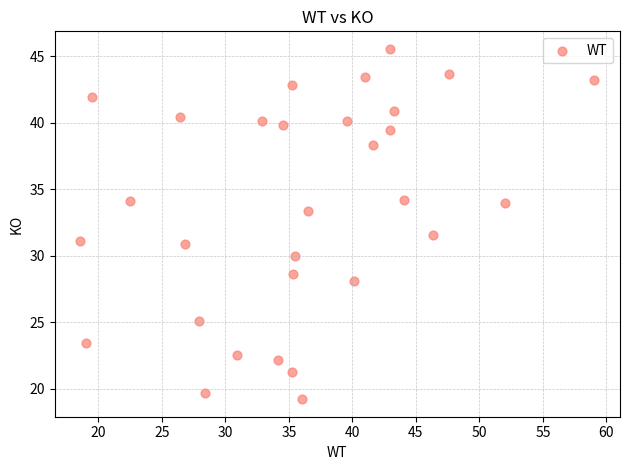

What is the range of Y values (max minus min)?

26.4